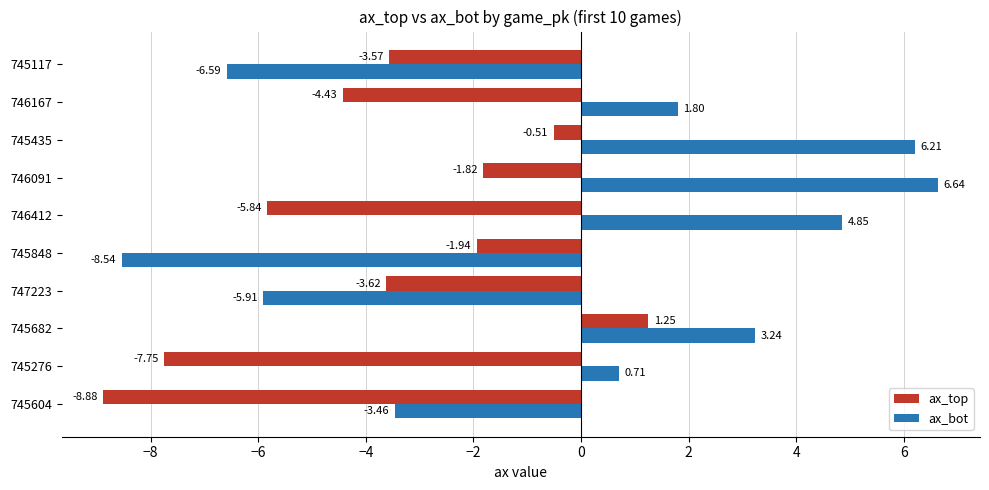

Which series changed the most between 745682 and 745848?

ax_bot